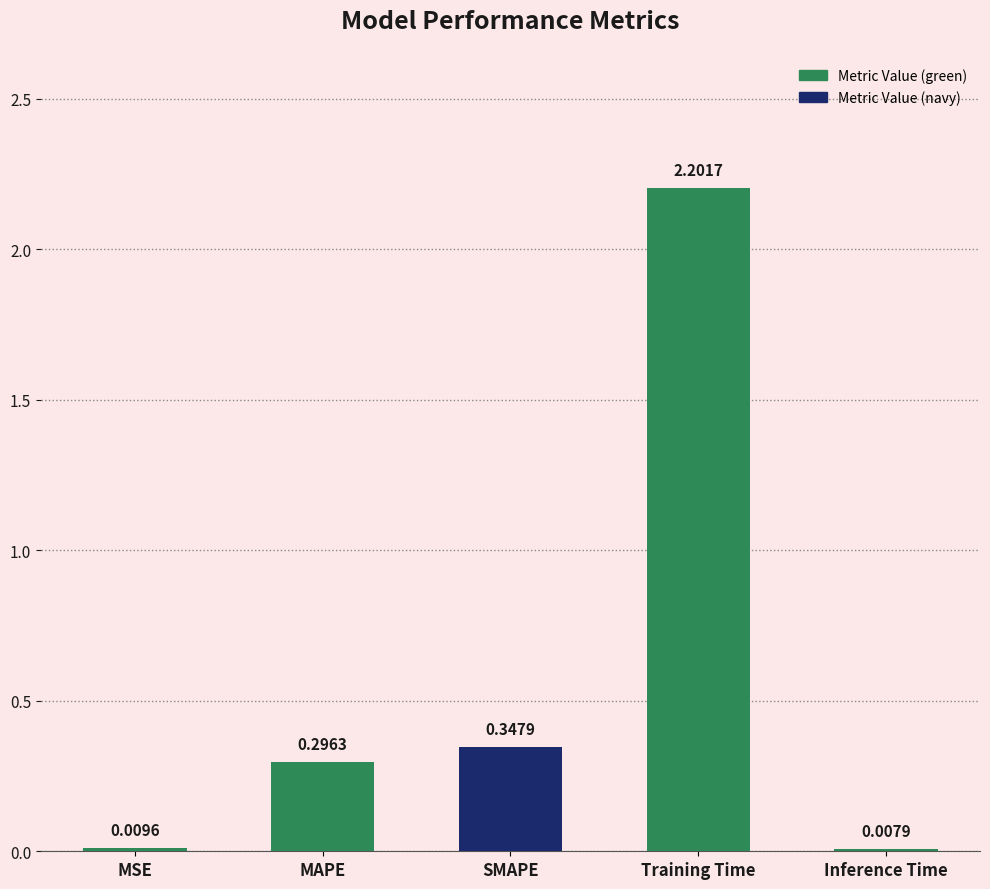

What is the change in value from MSE to MAPE?

+0.3